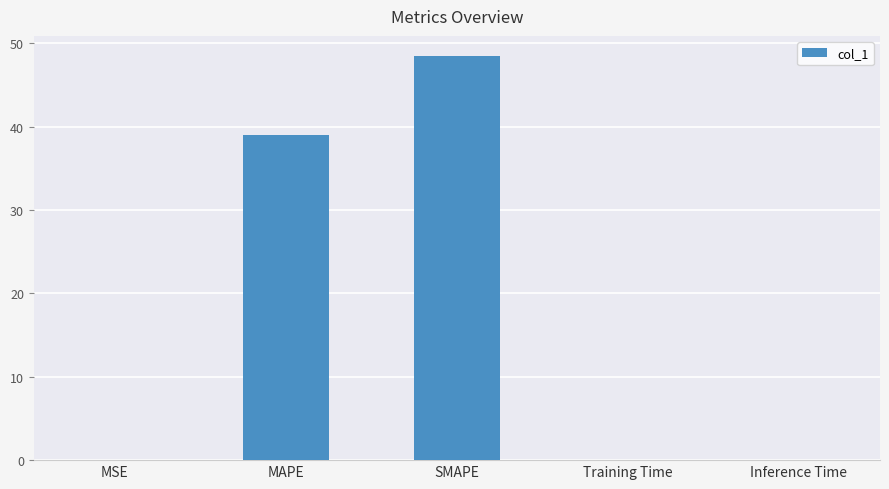

Which category has the highest value across all series?

SMAPE